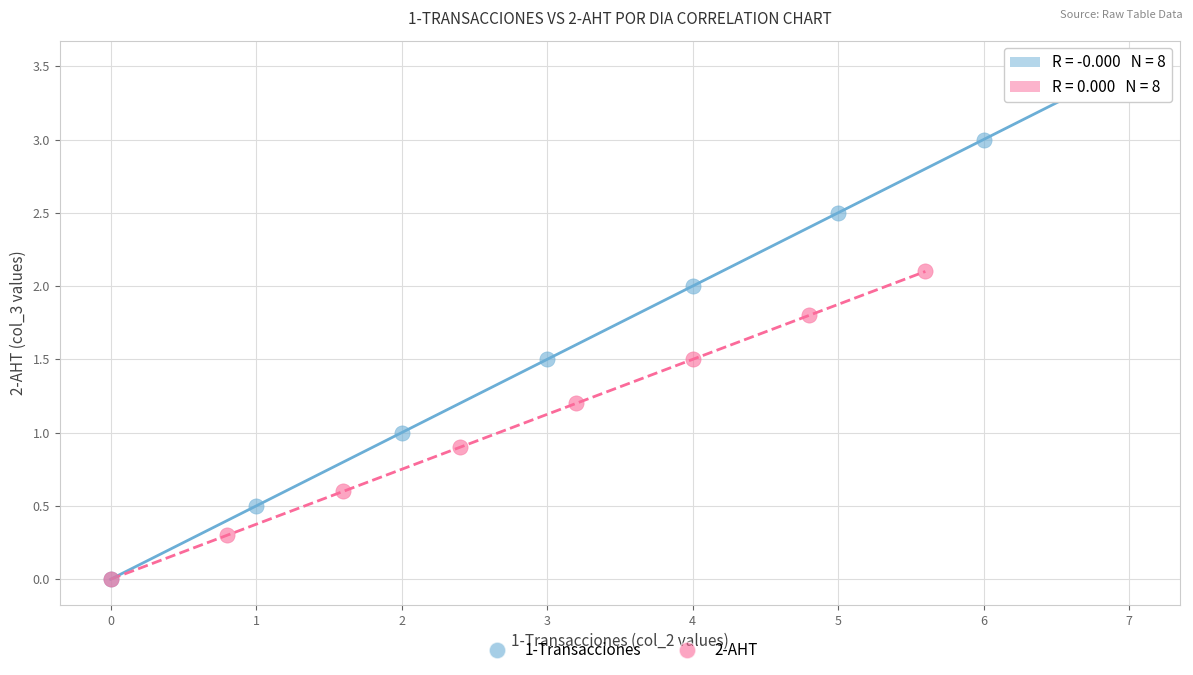

Which series has the widest spread of Y values?

1-Transacciones